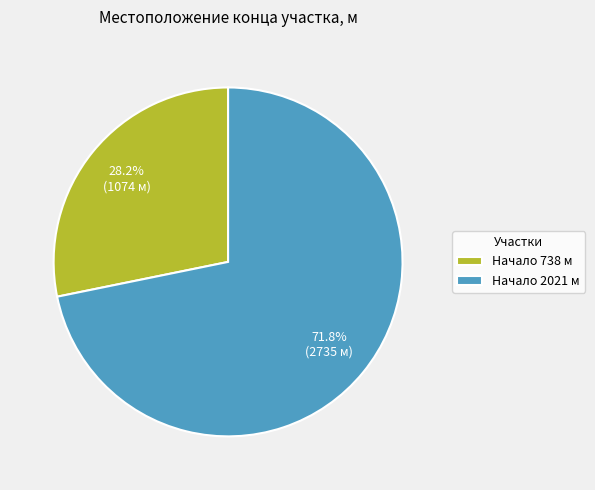

Rank the categories by value from highest to lowest.

Начало 2021 м, Начало 738 м